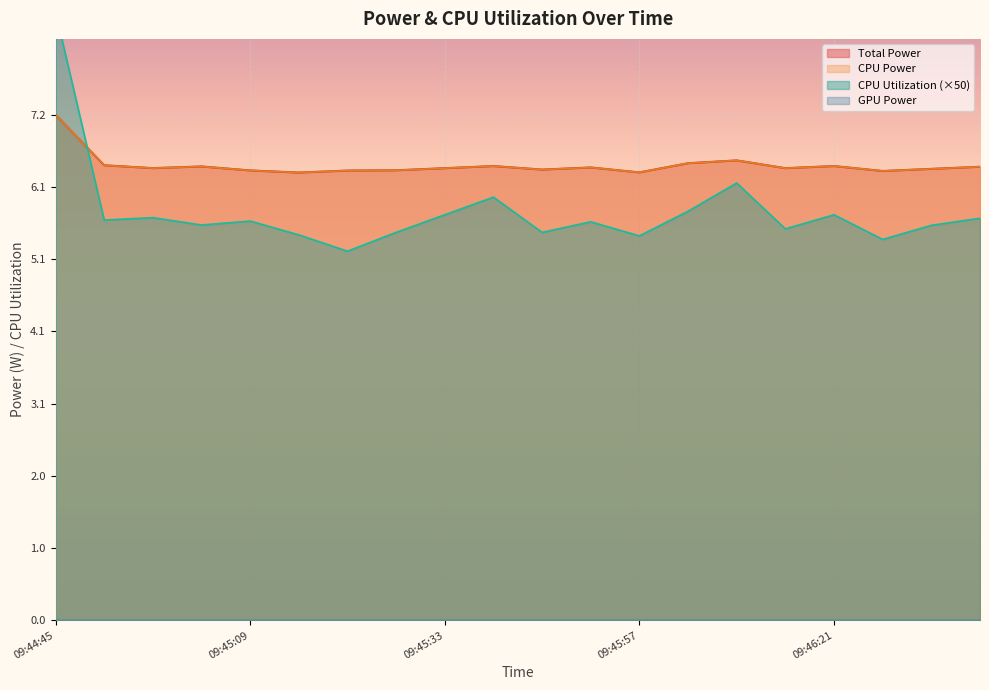

What is the label of the 8th point from the left?

09:45:27